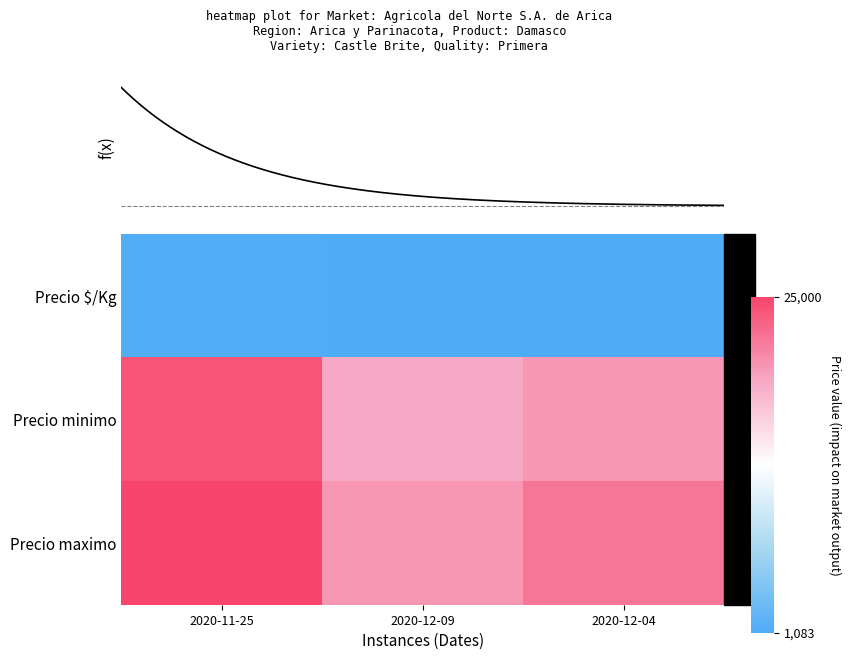

What is the total value across all series at 2020-12-04?

43167